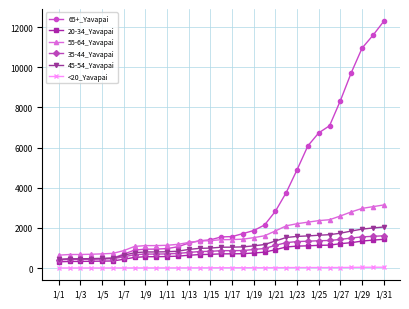

Which series has the largest range (max minus min)?

65+_Yavapai